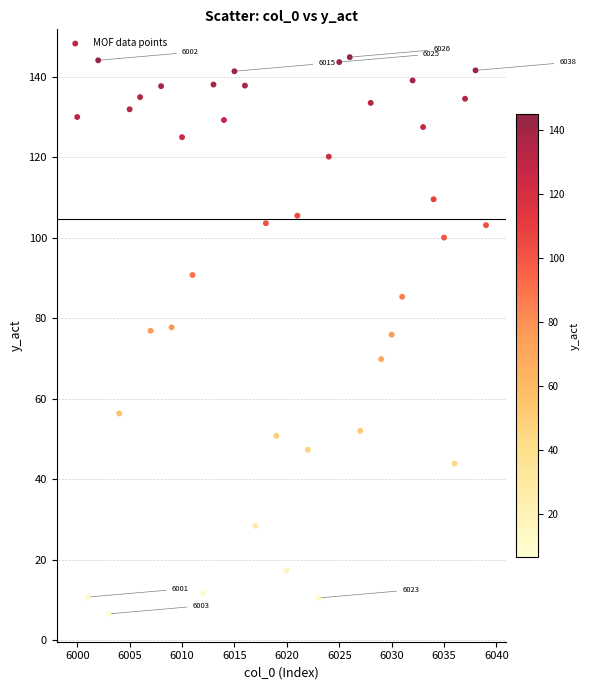

What is the range of X values (max minus min)?

39.0